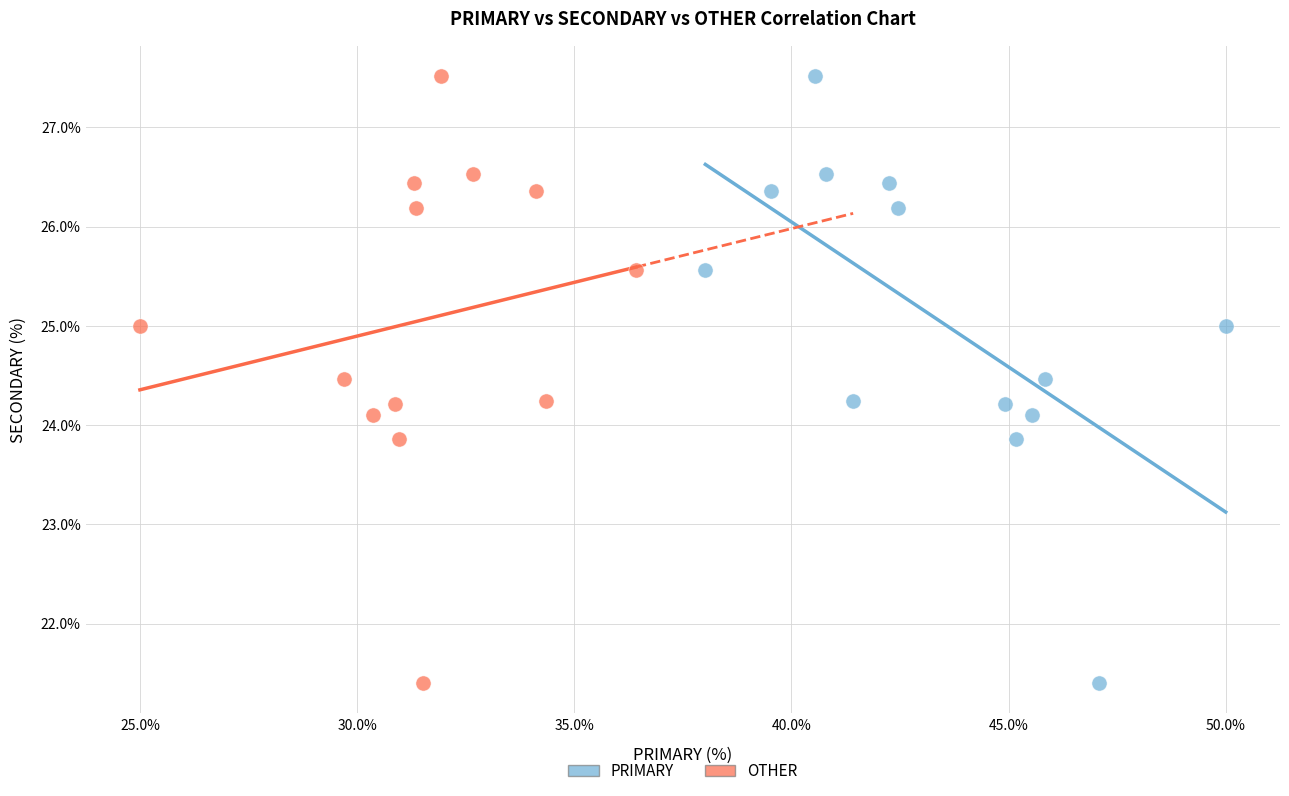

What are all the series names shown in the legend?

PRIMARY, OTHER